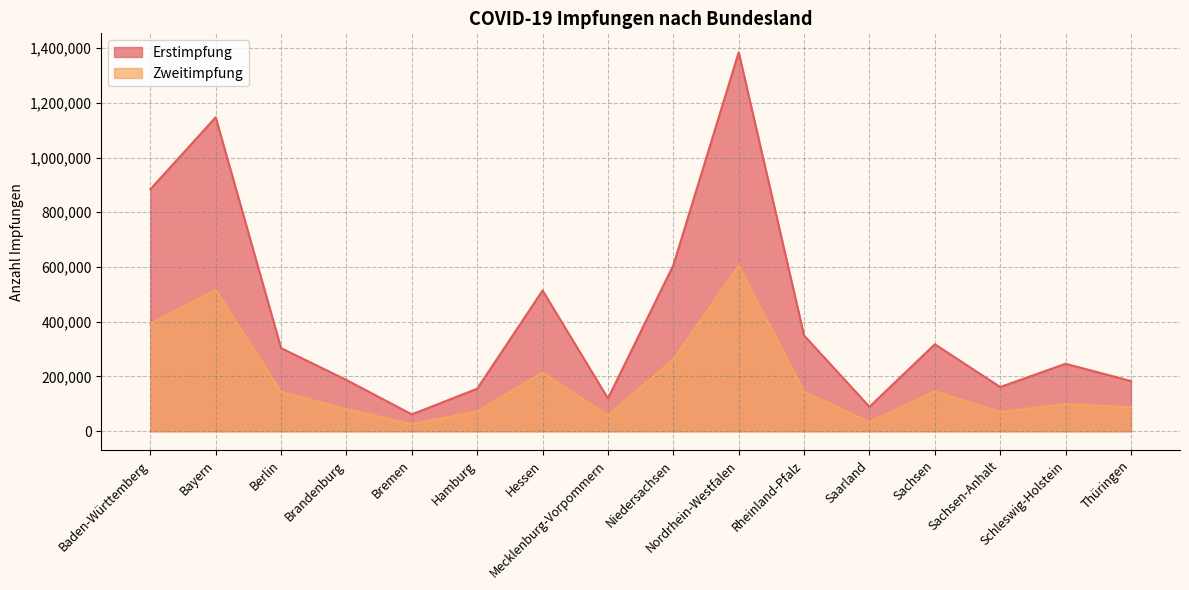

How many lines are shown in the chart?

2